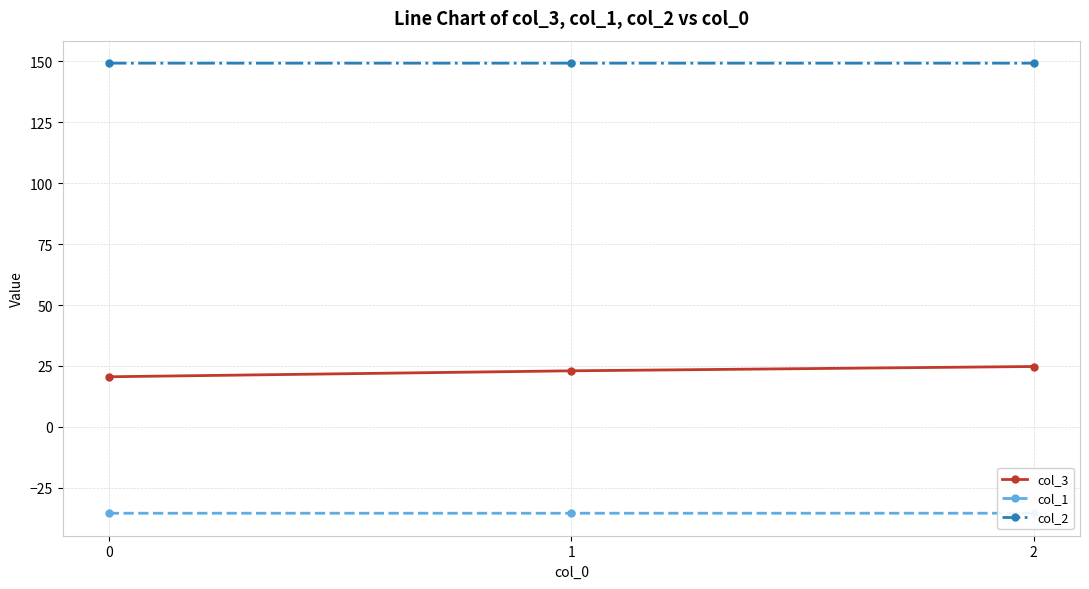

What is the lowest value of the col_2 series?

149.2